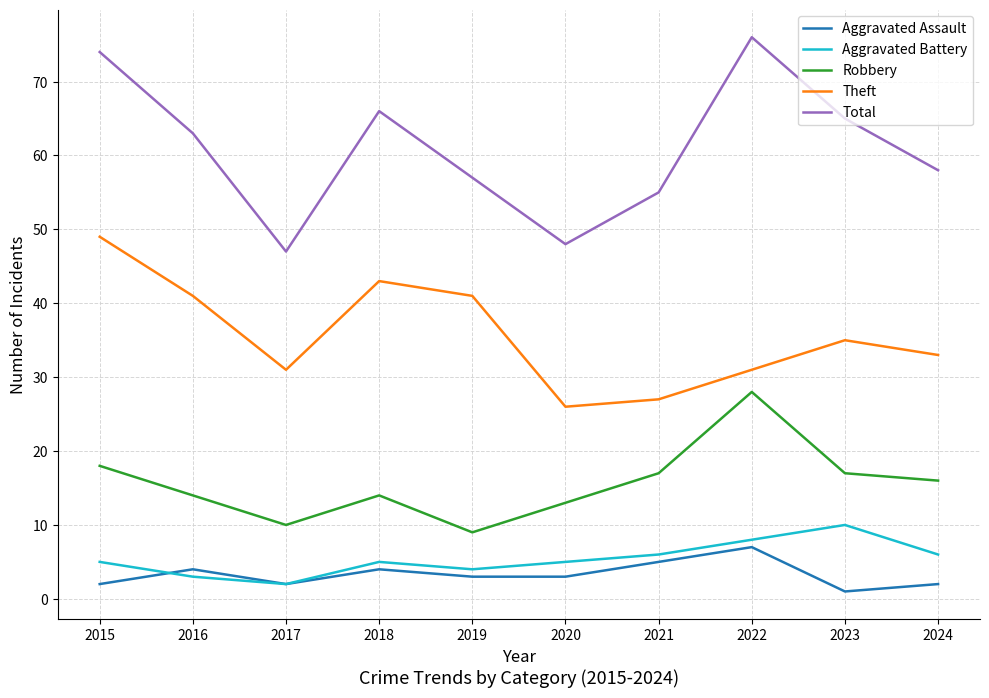

The value of Aggravated Assault at 2022 is 4. True or false?

False